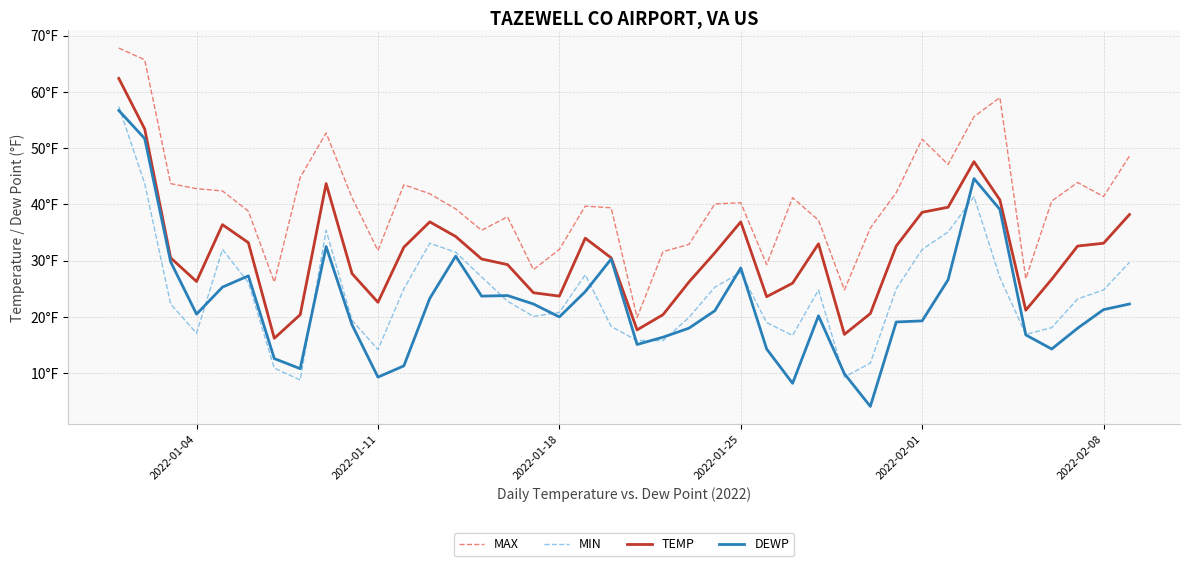

Does the chart have visible grid lines?

Yes